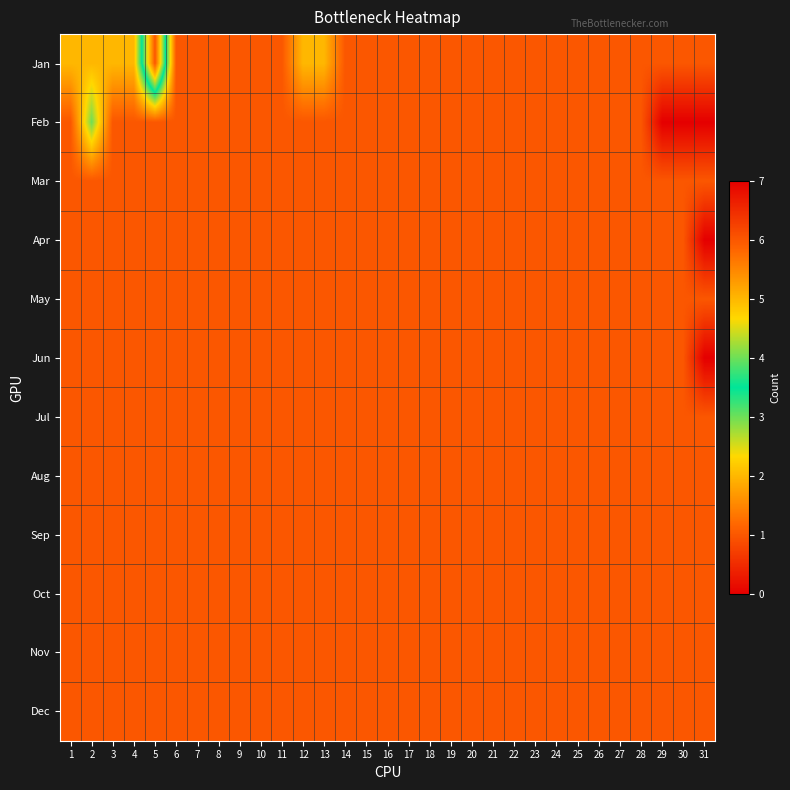

At how many categories does at least one series exceed 2?

2